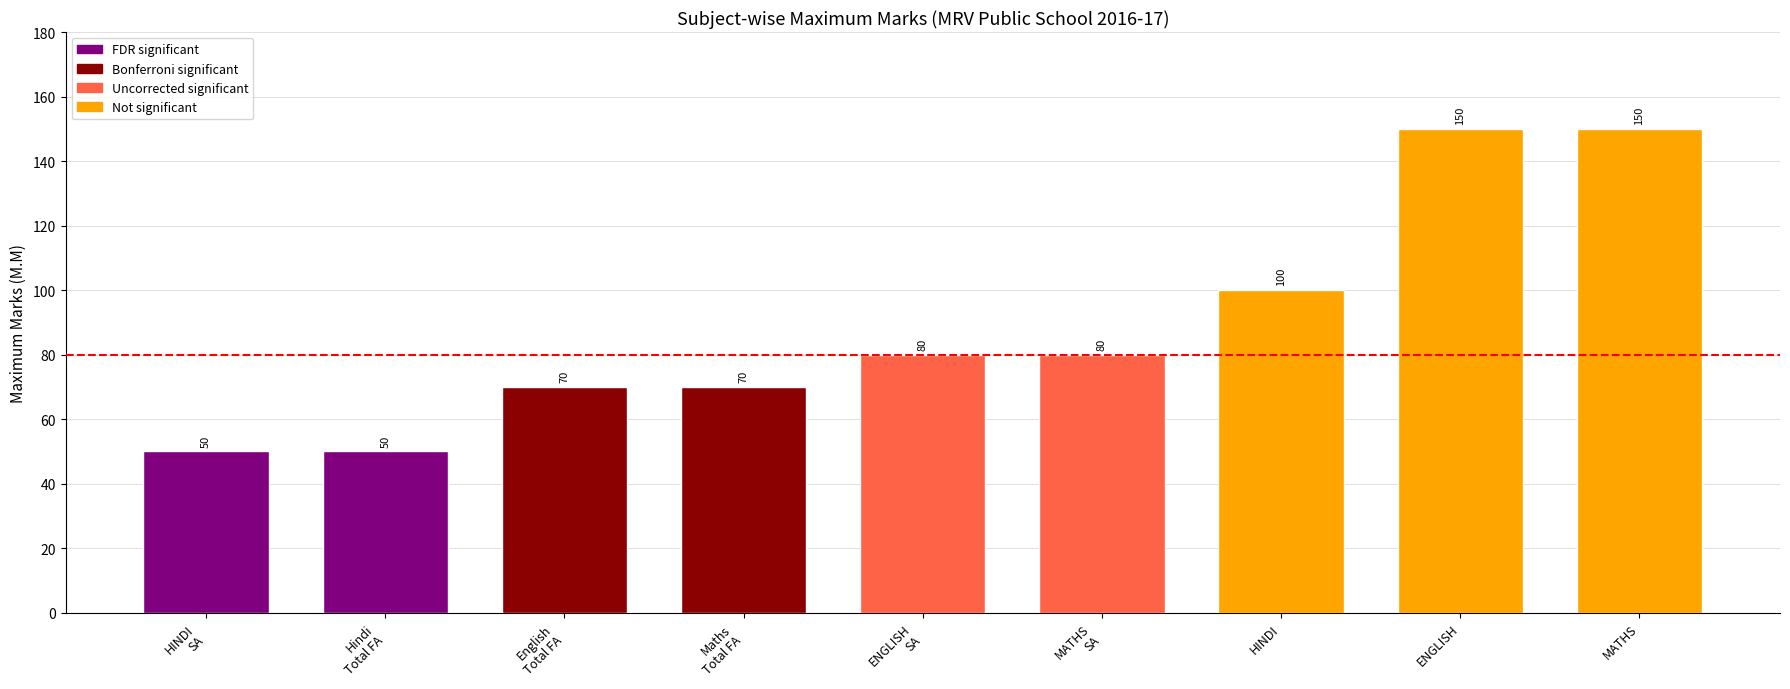

Approximately how many times larger is the value at ENGLISH compared to MATHS?

1.0